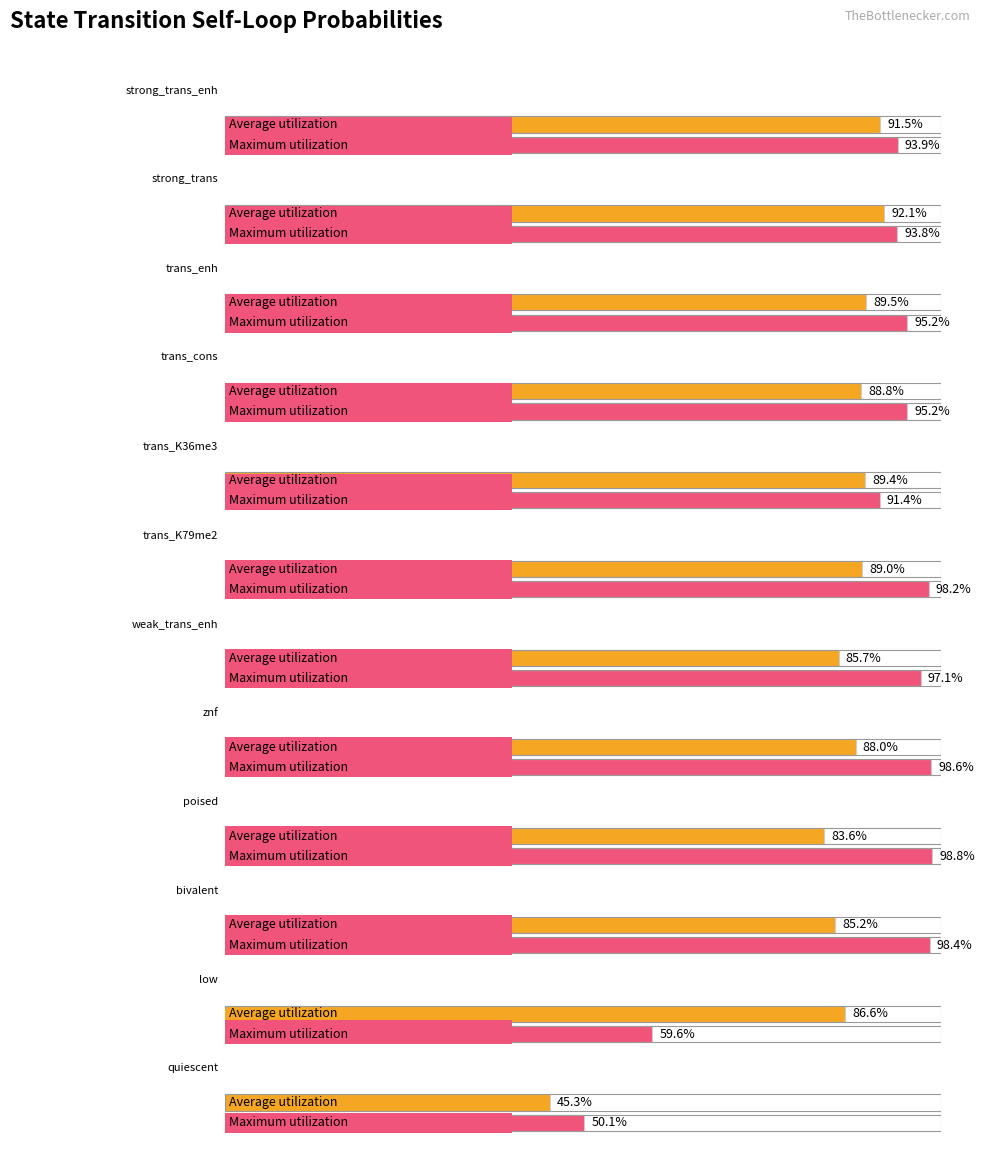

Count the number of data series in this chart.

2